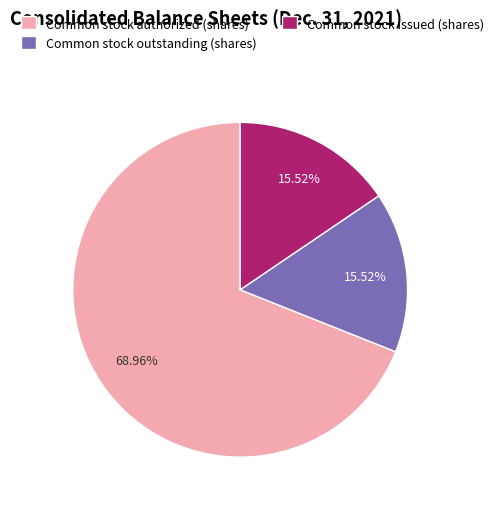

Combined, do Common stock outstanding (shares) and Common stock authorized (shares) account for over 50%?

Yes